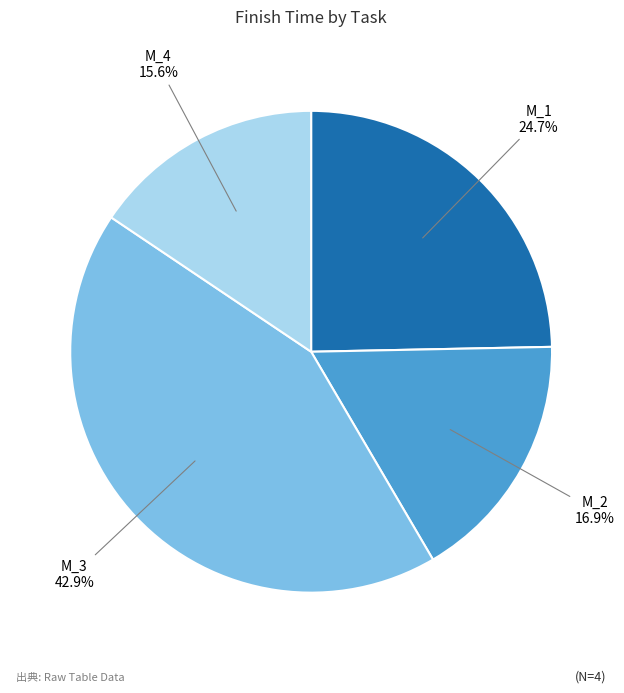

What is the ratio of the value at M_1 to the value at M_4?

1.6